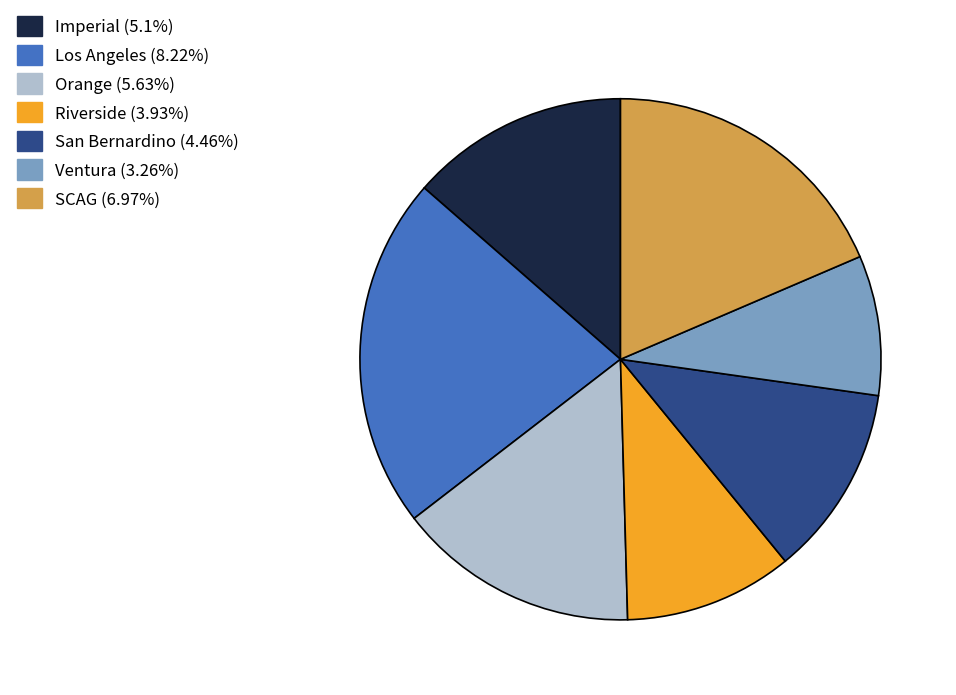

Which slice is the smallest?

Ventura